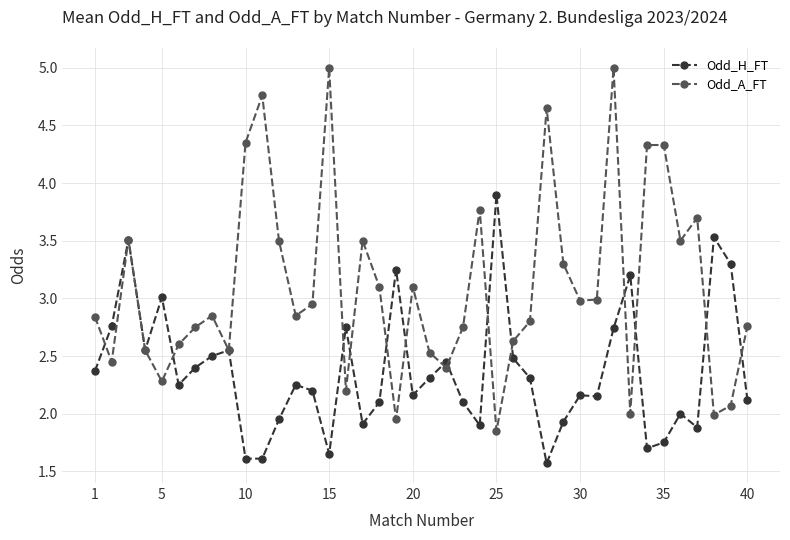

Which series has the largest range (max minus min)?

Odd_A_FT